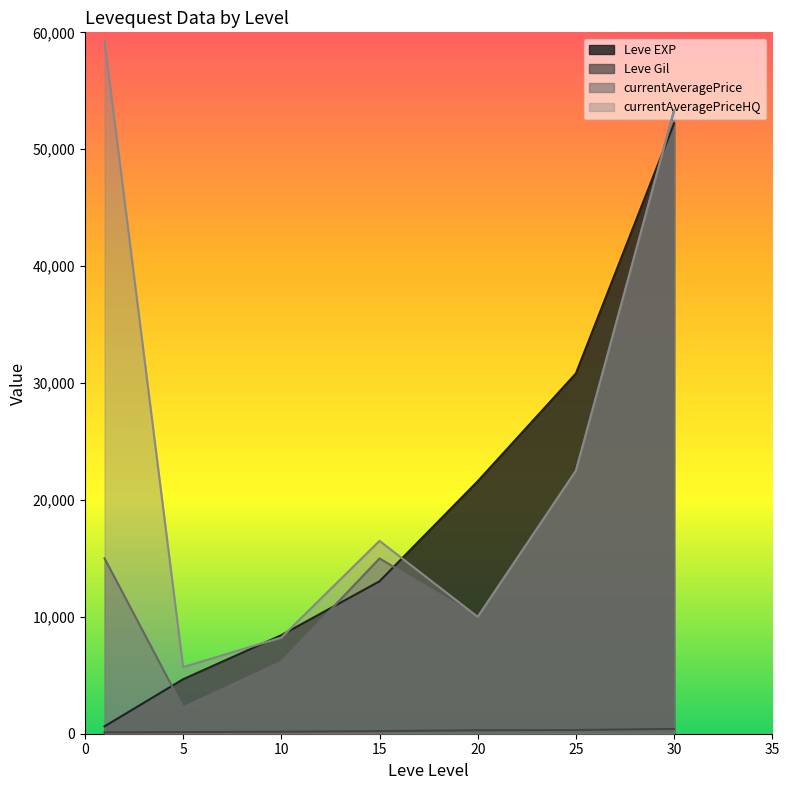

The Leve Gil series shows 475 at 20. True or false?

False